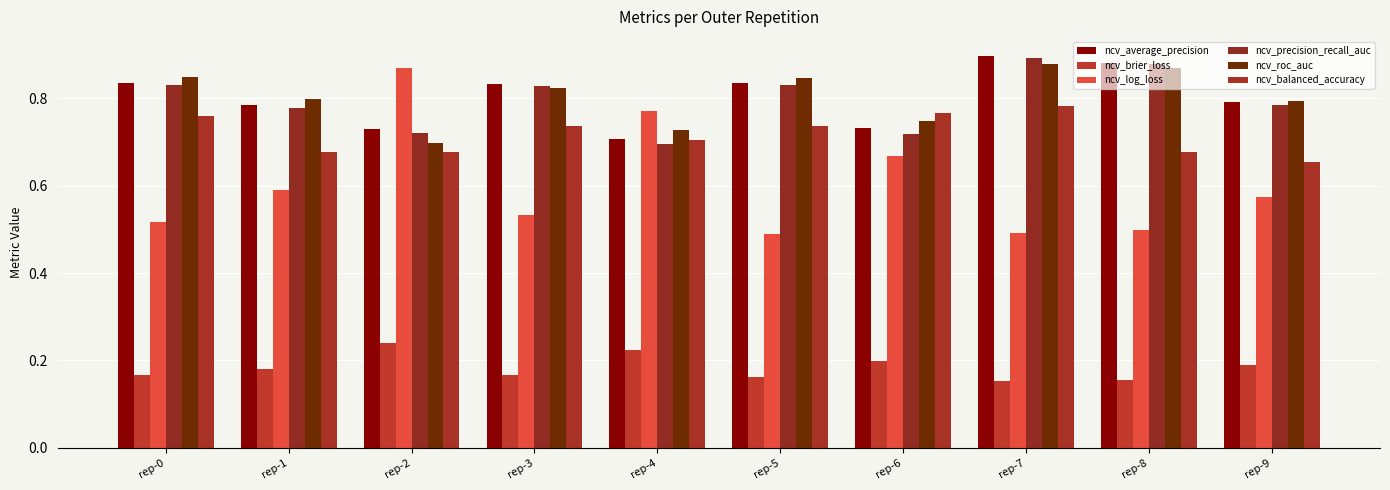

Which category has the highest value in the ncv_balanced_accuracy series?

rep-7